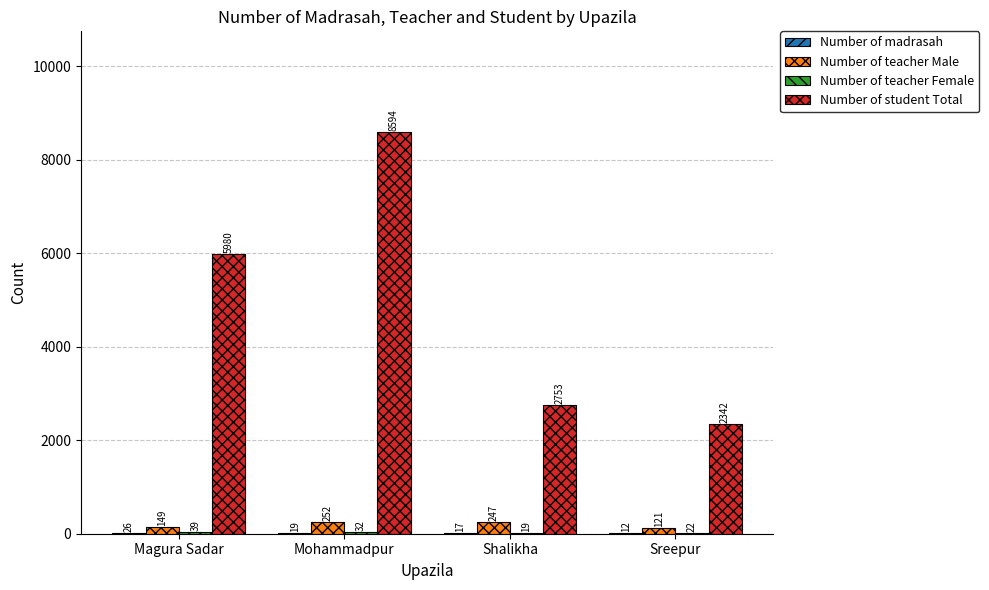

Which series has the widest spread of values?

Number of student Total